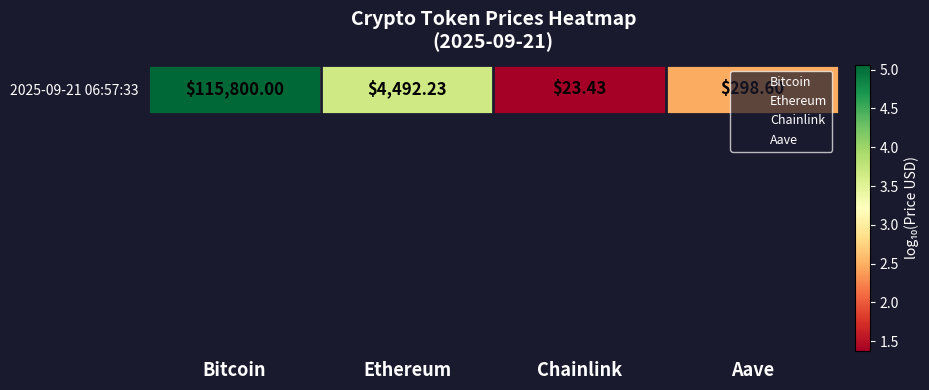

At which category does the chart reach its minimum across all series?

Chainlink